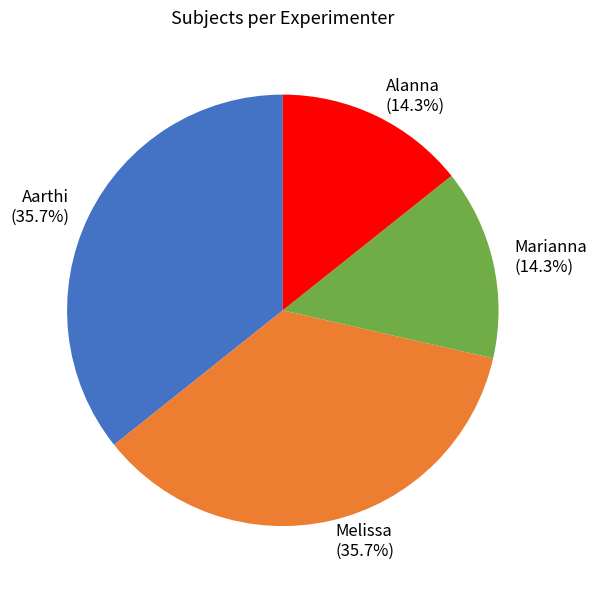

What percentage is the Aarthi slice, to the nearest percent?

36%